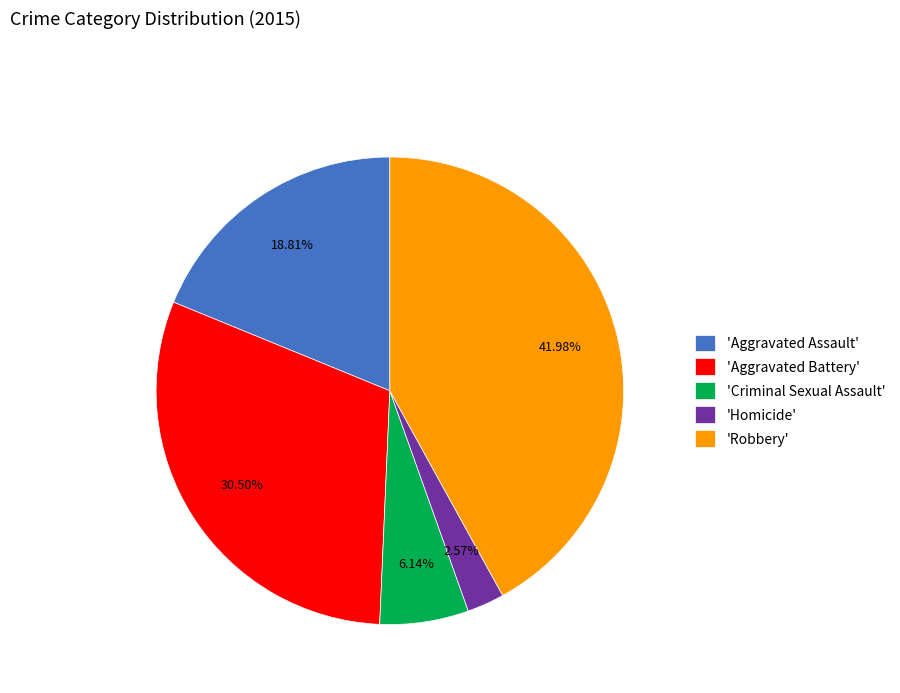

Is the sum of 'Criminal Sexual Assault' and 'Aggravated Assault' greater than half?

No